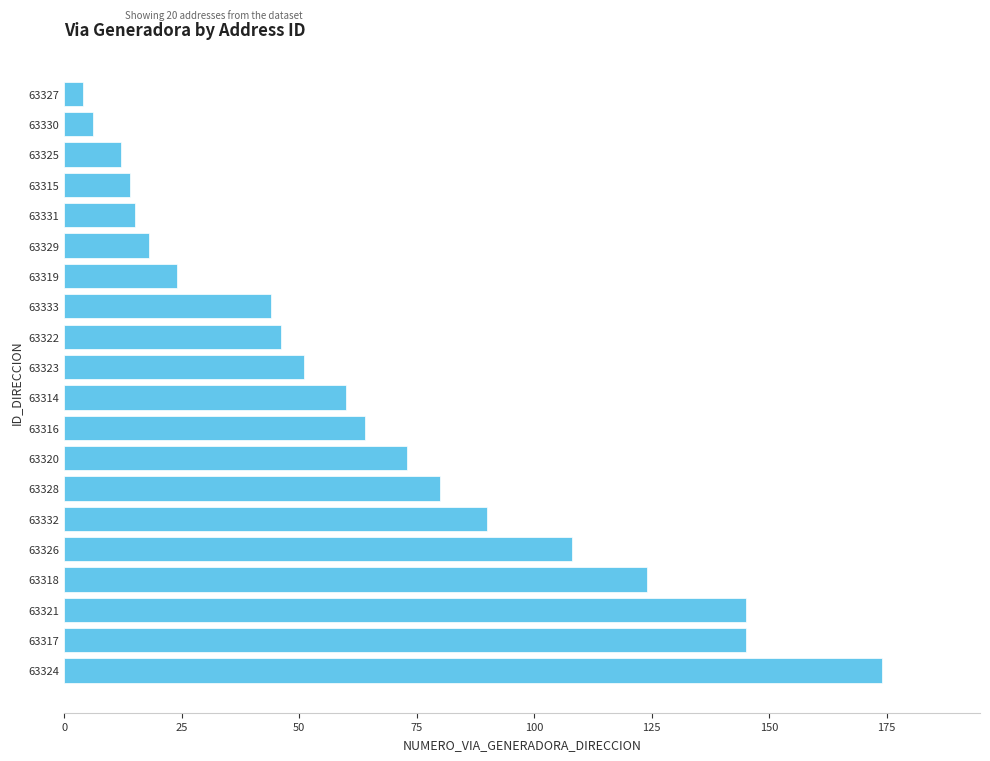

Reading bottom to top, extract all data points from this chart.

63324=174	63317=145	63321=145	63318=124	63326=108	63332=90	63328=80	63320=73	63316=64	63314=60	63323=51	63322=46	63333=44	63319=24	63329=18	63331=15	63315=14	63325=12	63330=6	63327=4